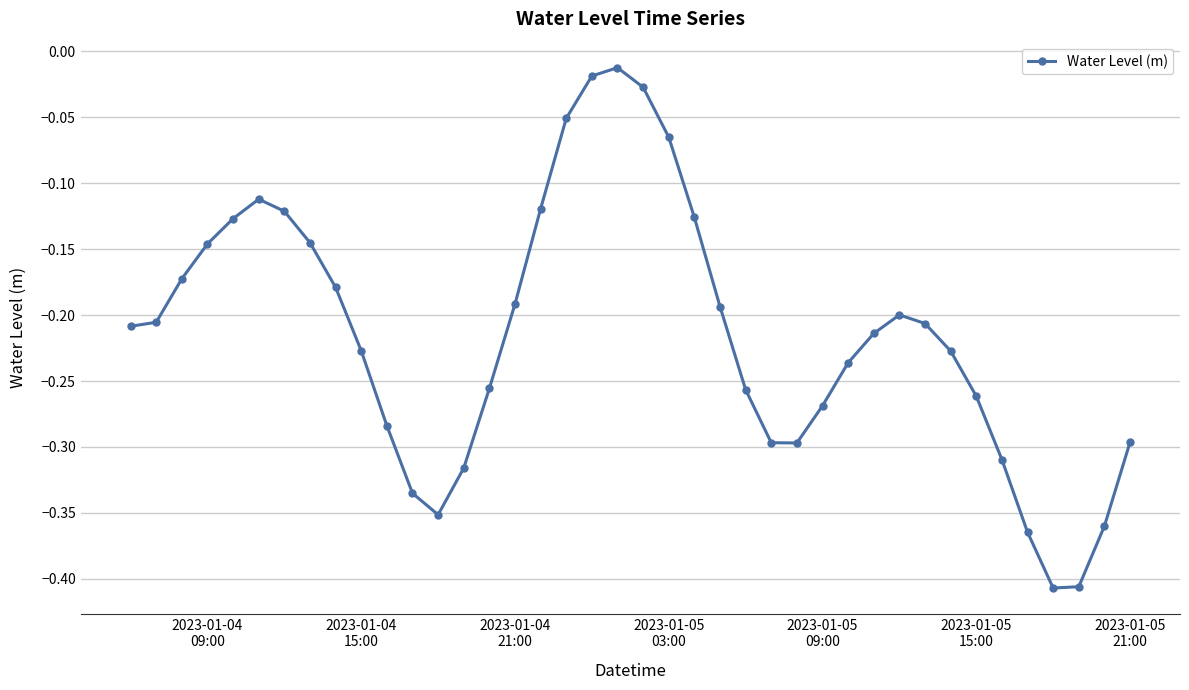

What is the difference between the maximum and minimum values?

0.4